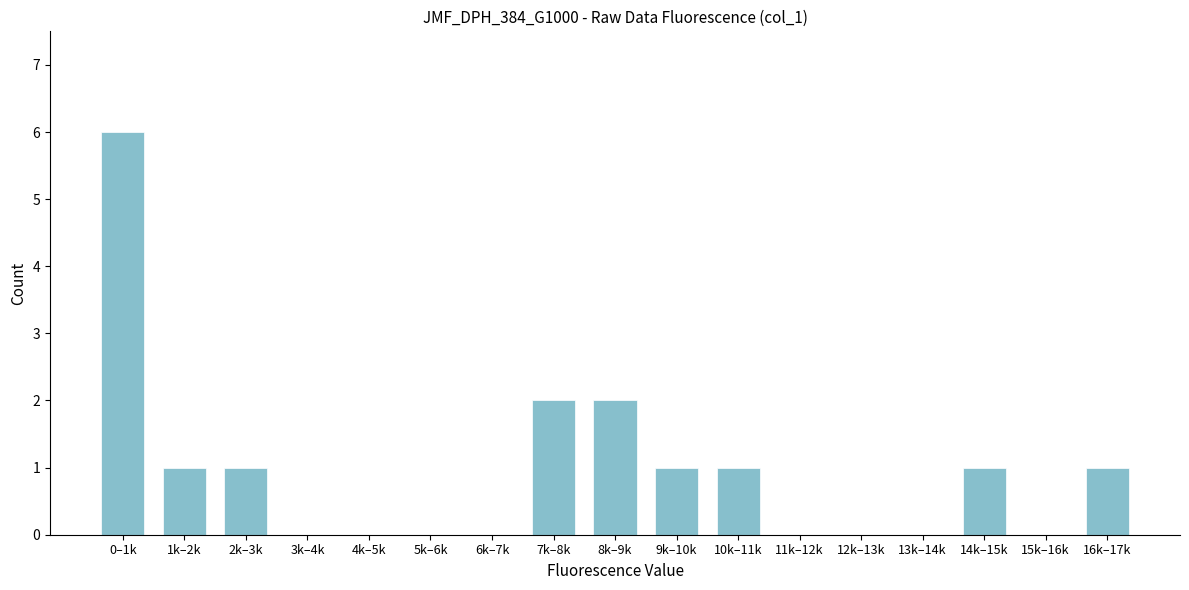

Reading left to right, extract all data points from this chart.

0–1k=6	1k–2k=1	2k–3k=1	3k–4k=0	4k–5k=0	5k–6k=0	6k–7k=0	7k–8k=2	8k–9k=2	9k–10k=1	10k–11k=1	11k–12k=0	12k–13k=0	13k–14k=0	14k–15k=1	15k–16k=0	16k–17k=1